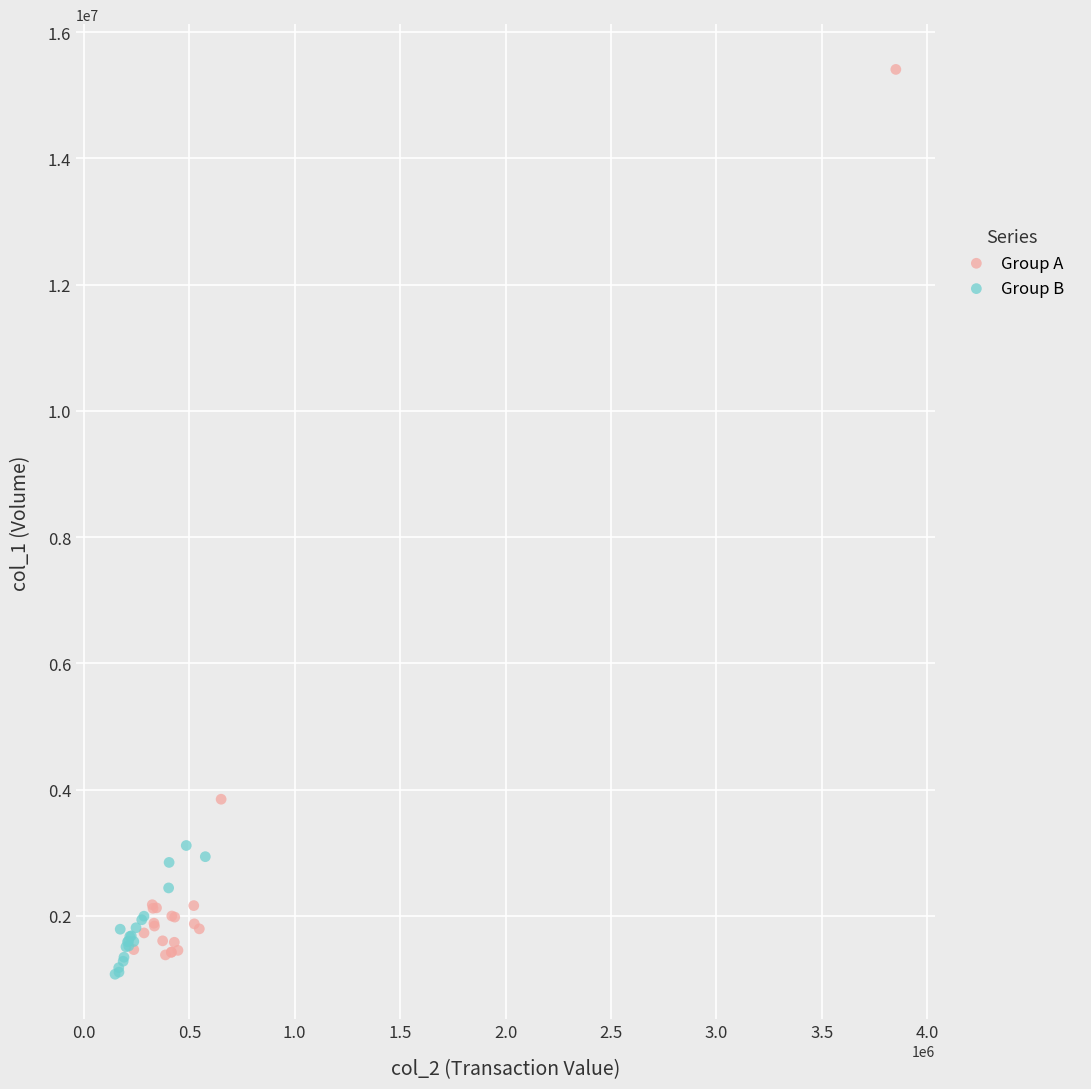

Which series has the largest Y range (max minus min)?

Group A